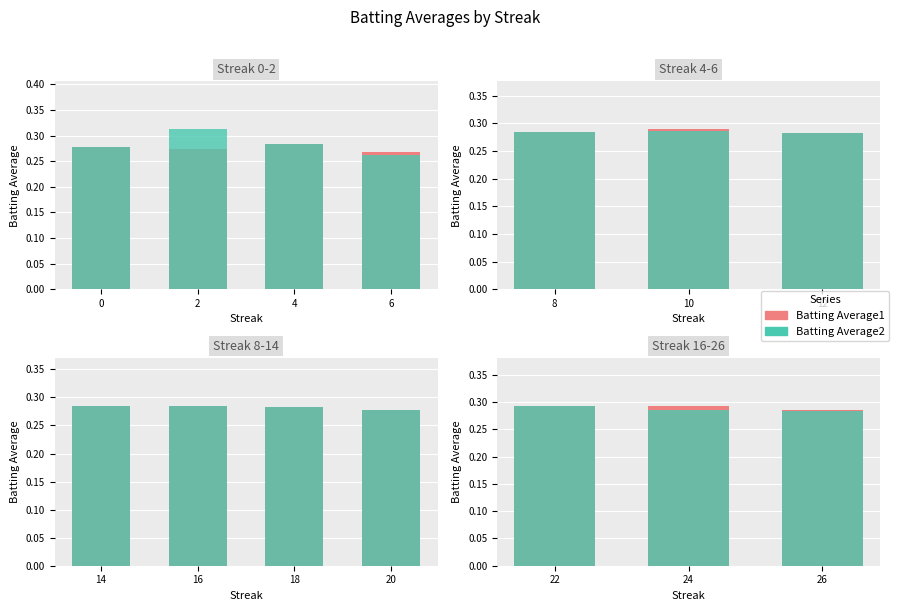

At 22, list the series in order from smallest to largest.

Batting Average2, Batting Average1